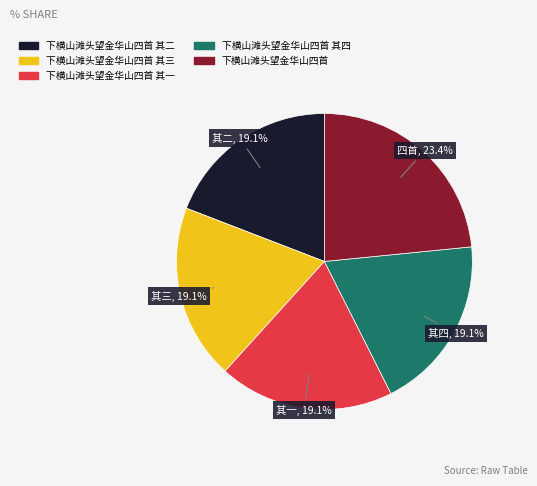

What percentage is the 下横山滩头望金华山四首 其二 slice, to the nearest percent?

19%